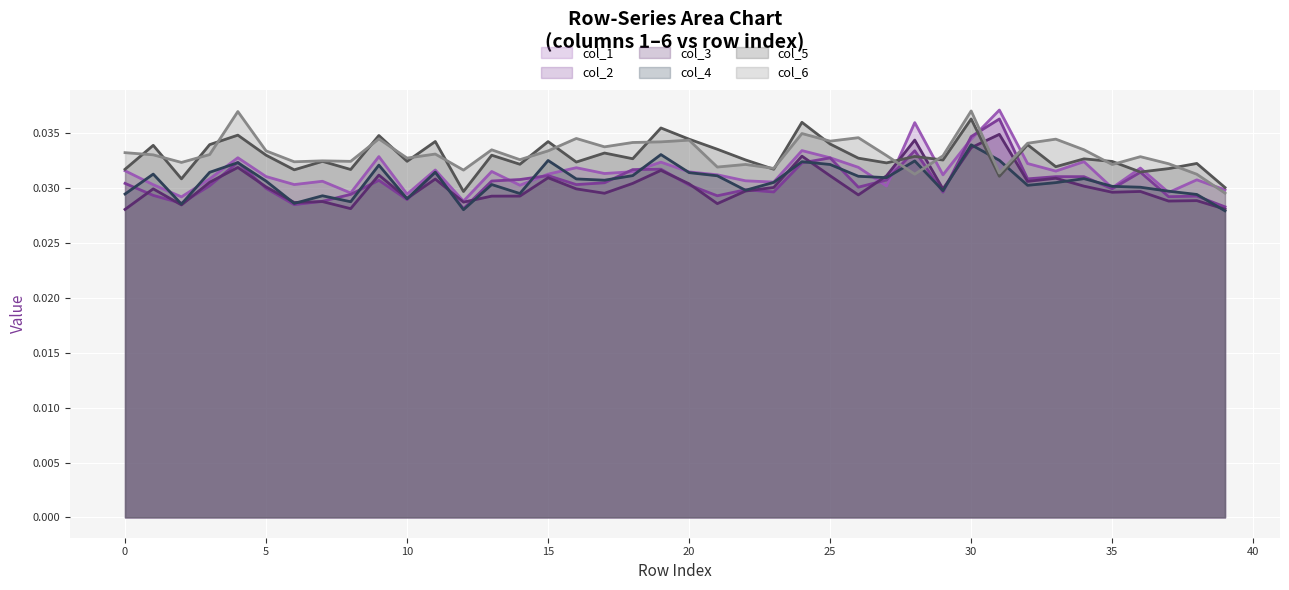

In col_6 (line), how many points are higher than both neighbors (excluding endpoints)?

13